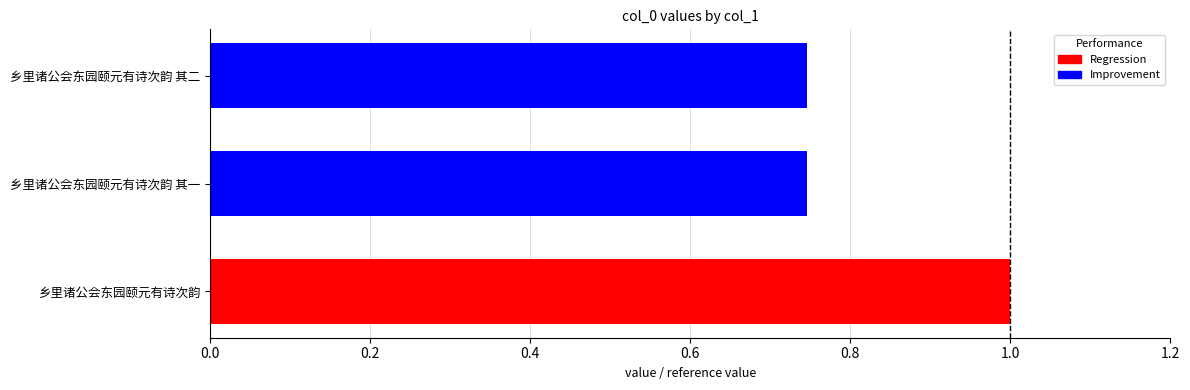

Which has a higher value, 乡里诸公会东园颐元有诗次韵 or 乡里诸公会东园颐元有诗次韵 其二?

乡里诸公会东园颐元有诗次韵